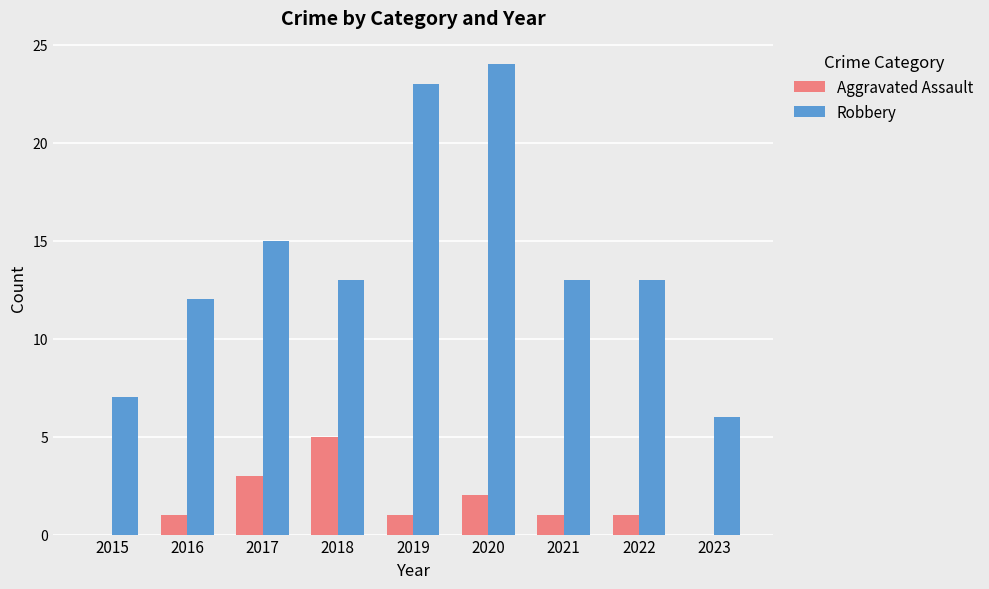

The value of Aggravated Assault at 2018 is 5. True or false?

True